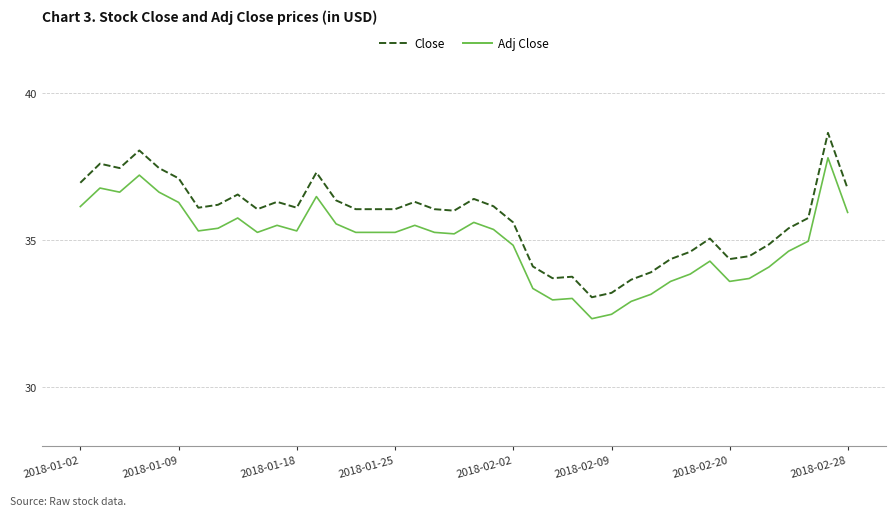

Which series has the largest total across all categories?

Close